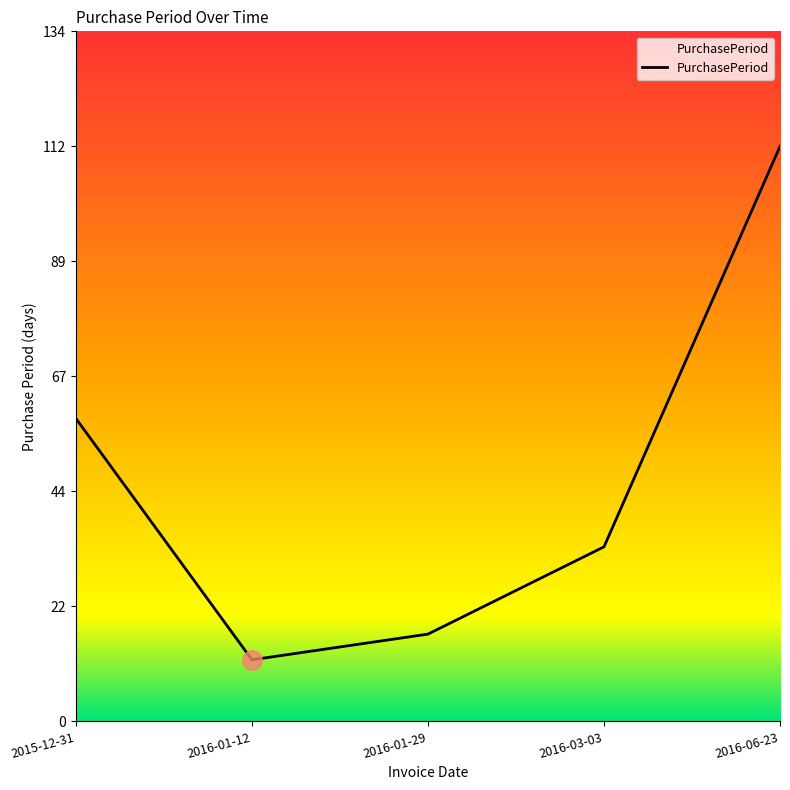

What is the minimum value shown in the chart?

12